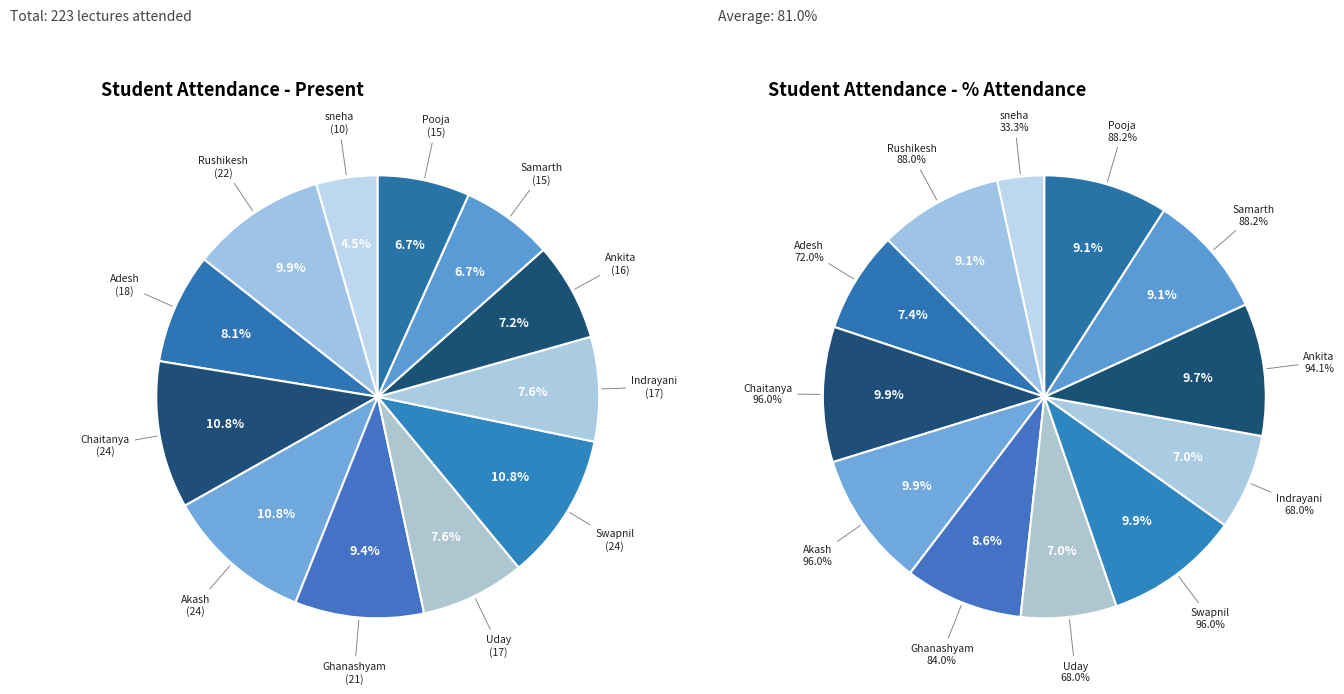

Which category has the biggest portion of the pie?

Chaitanya Kute